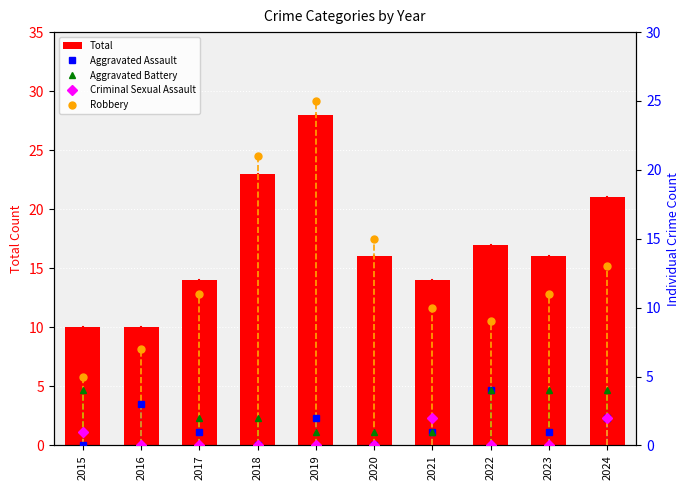

At how many categories does at least one series exceed 9?

10